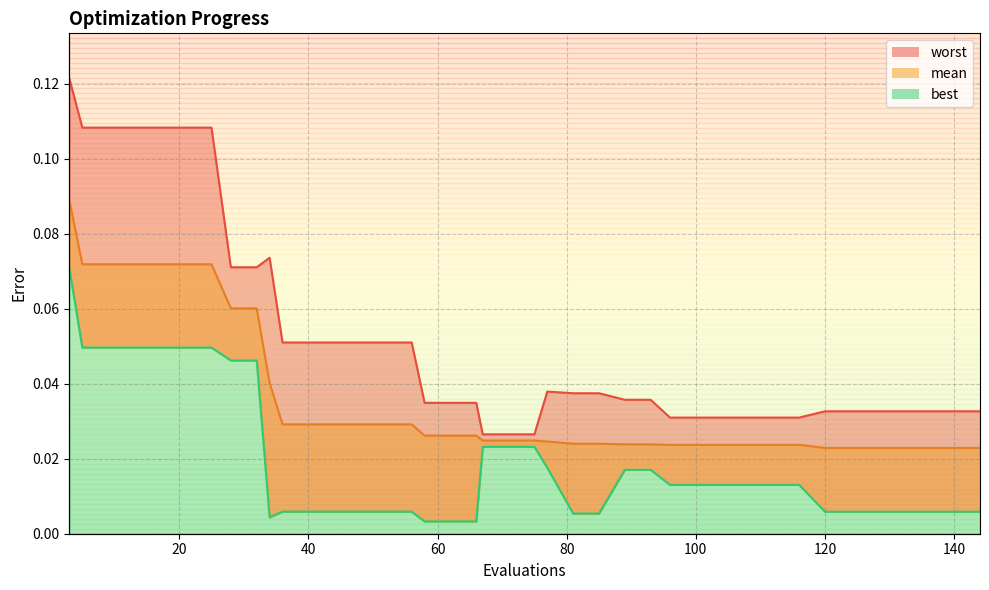

At which label is worst closest to 0?

67